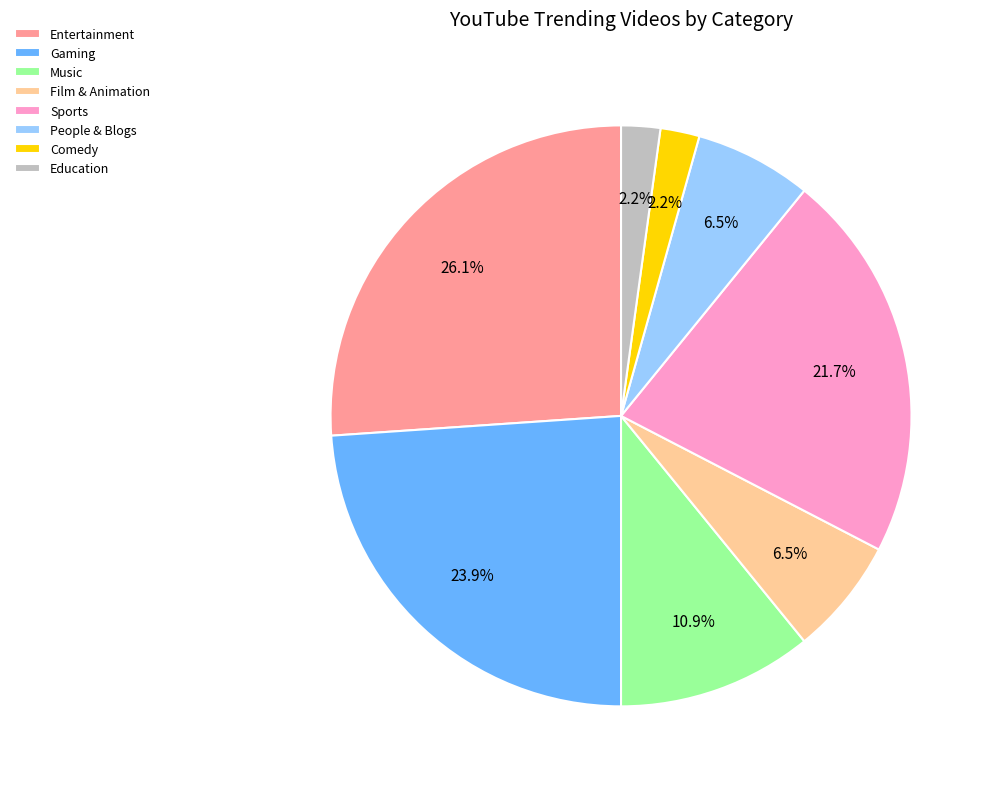

What percentage is NOT represented by Education?

97.8%